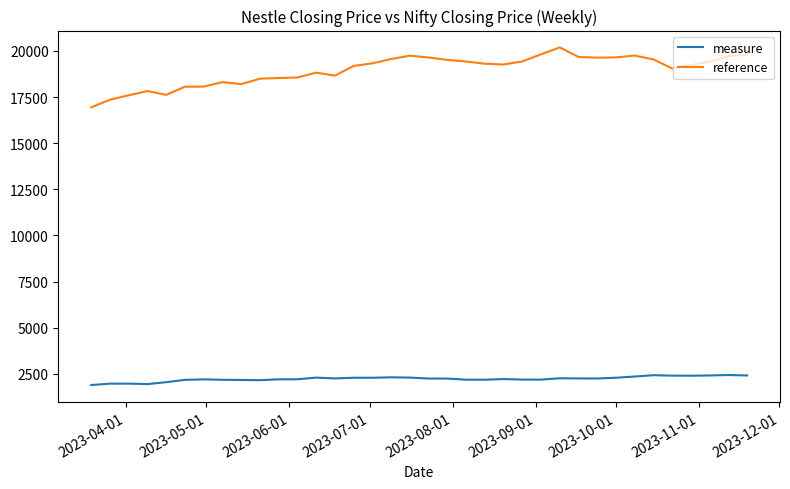

True or false: measure and reference intersect in this chart.

False